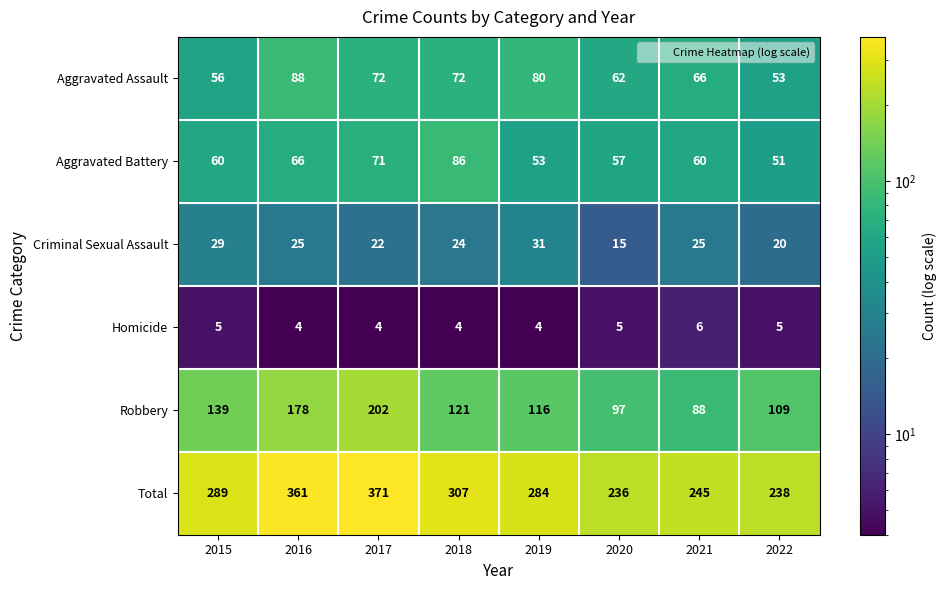

What is the smallest value displayed?

4